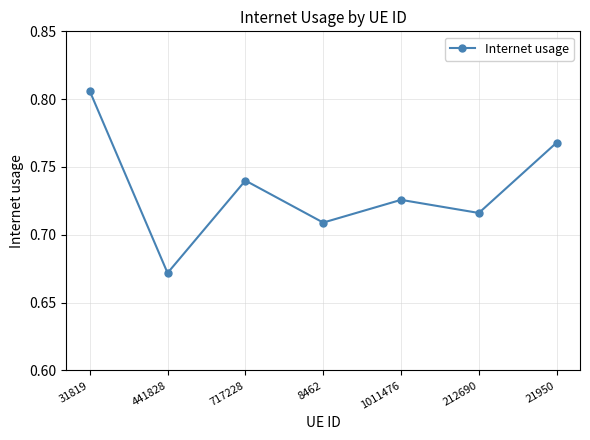

Which has a higher value, 21950 or 1011476?

21950